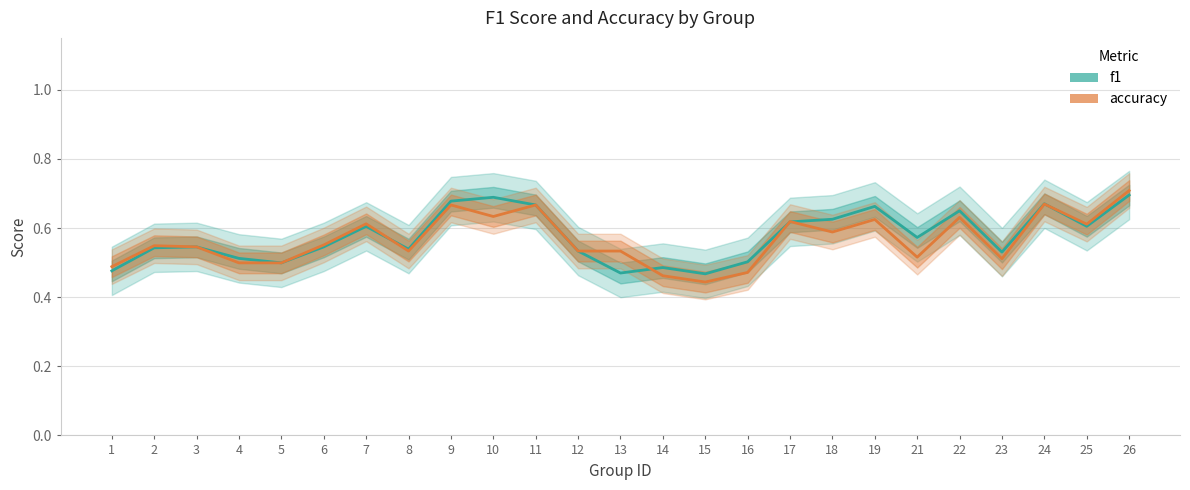

How many data points does each series have?

25